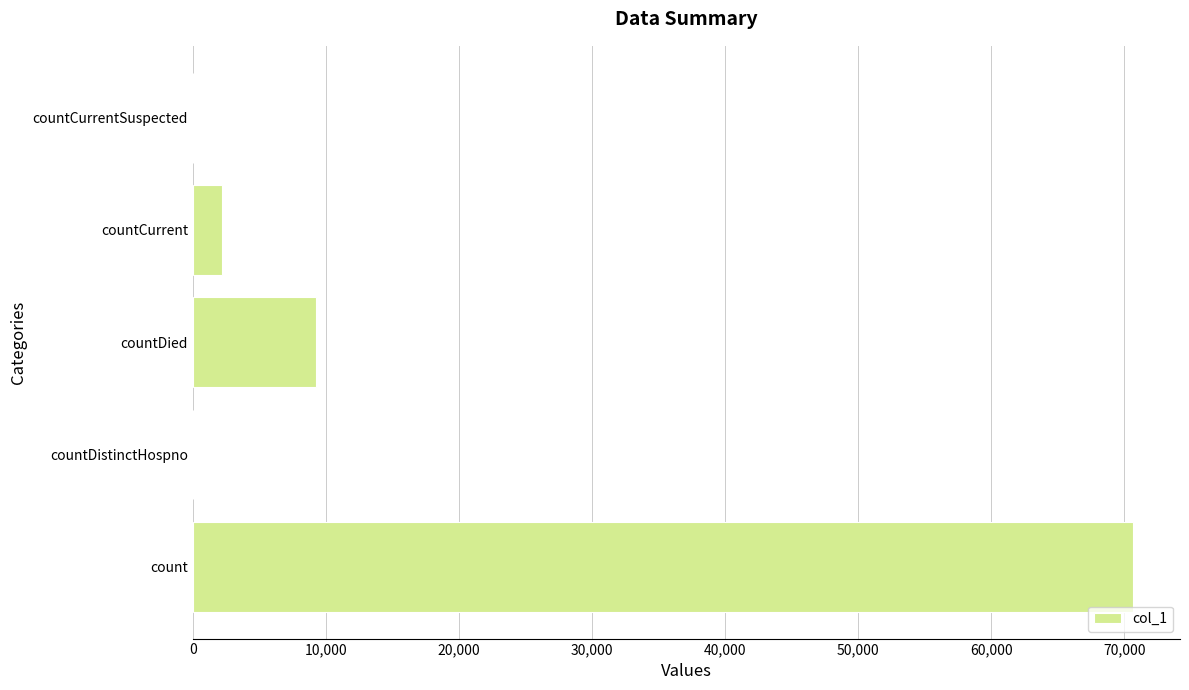

The chart shows a value of 0 at countCurrentSuspected. True or false?

True